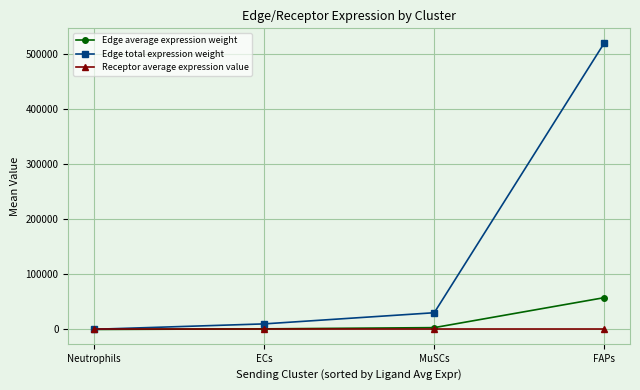

List the series in order of their peak value, lowest first.

Receptor average expression value, Edge average expression weight, Edge total expression weight